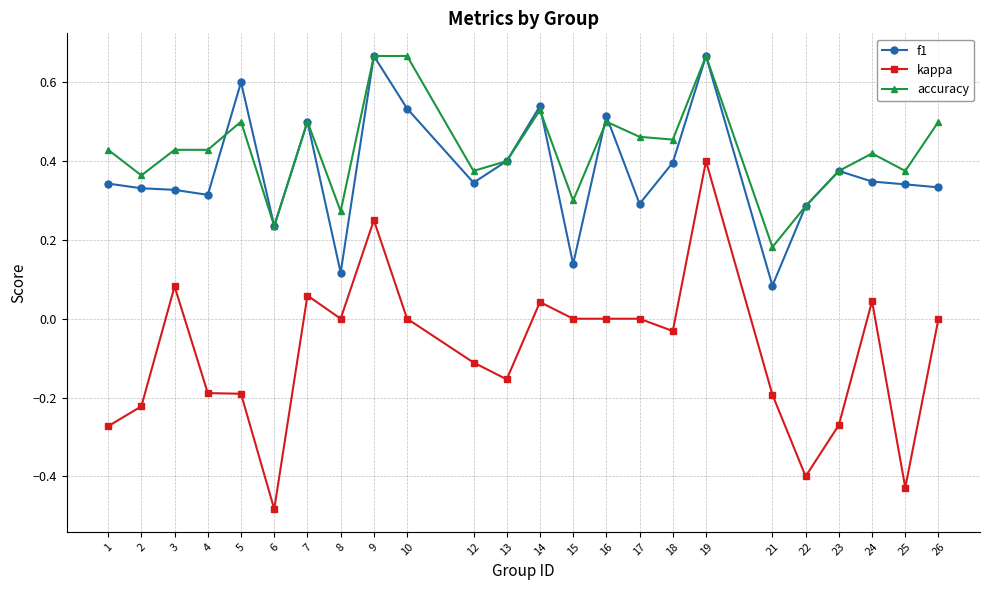

How many lines are shown in the chart?

3